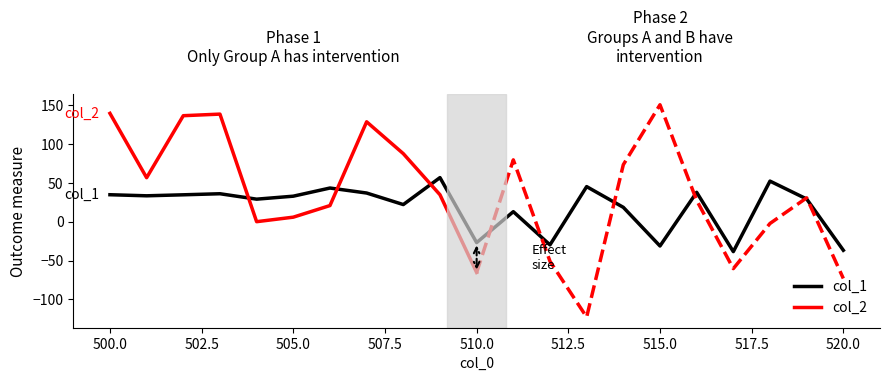

What is the minimum value for col_1?

-38.4